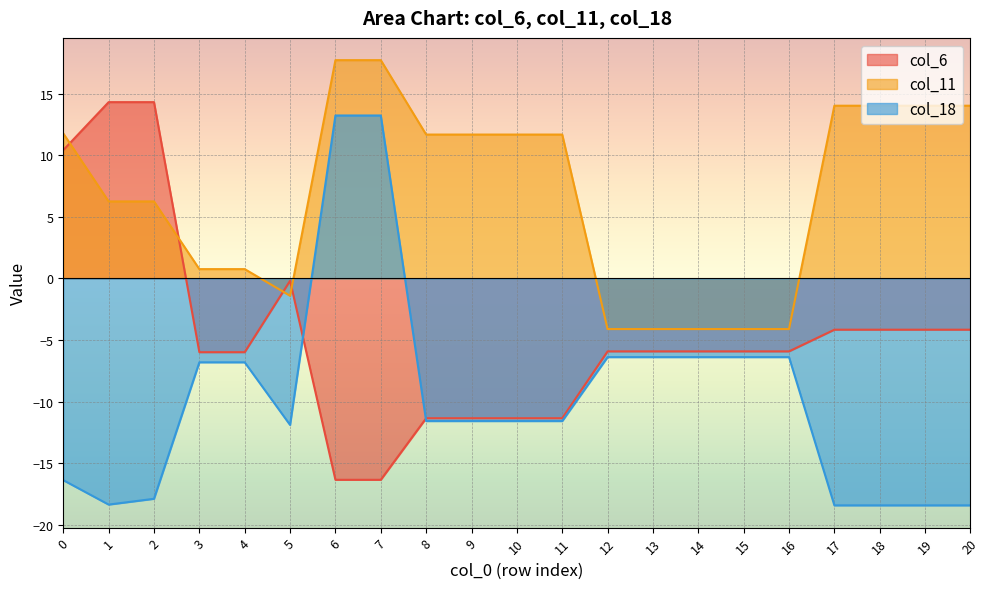

At which label is col_6 closest to -1?

5